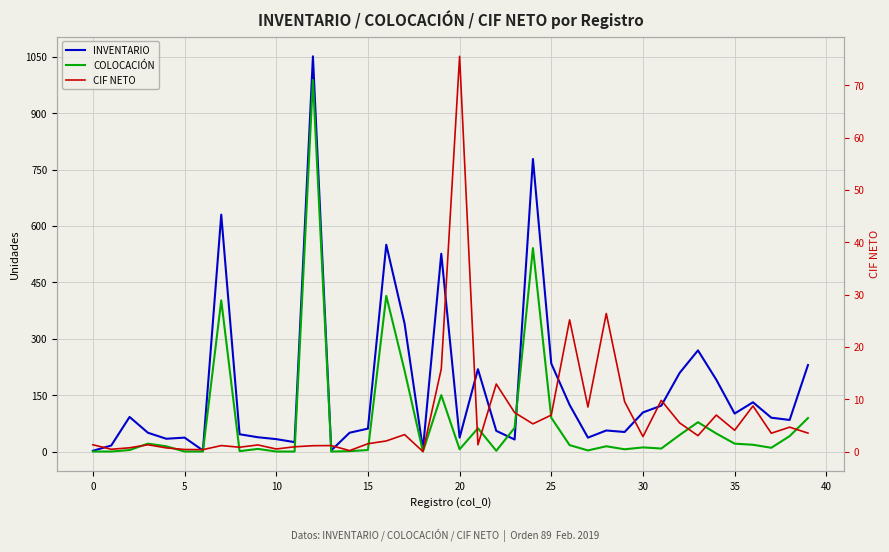

Is it true that CIF NETO equals 11.3 at 23?

False